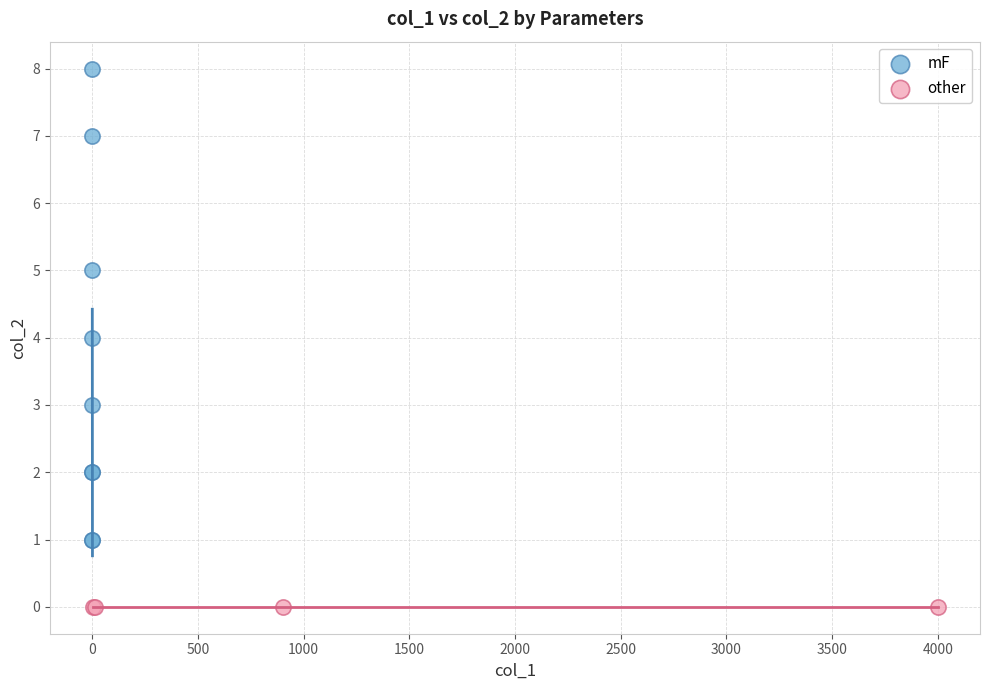

Which series contains the lowest Y value?

other